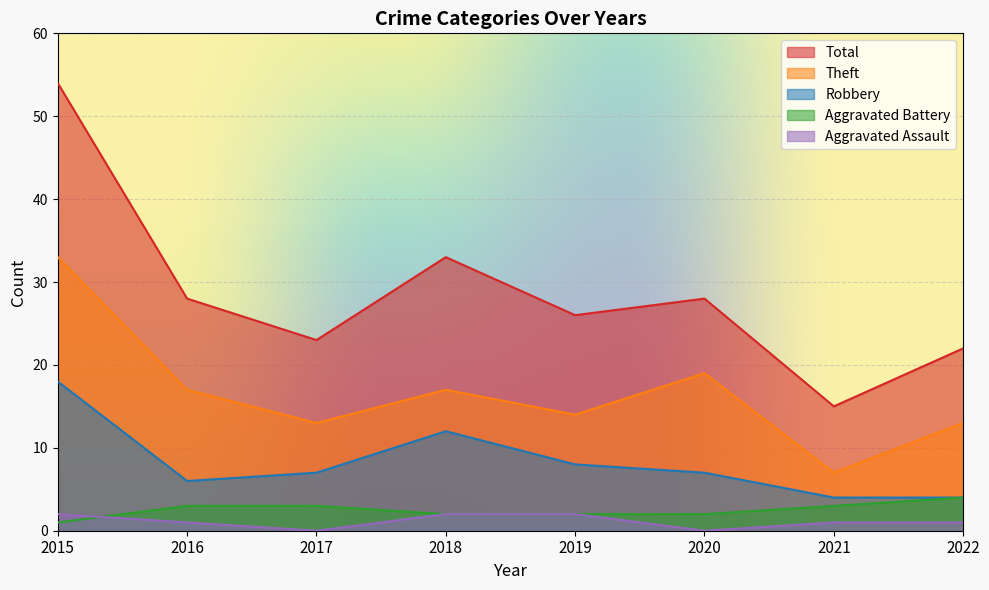

What is the value of the Aggravated Assault point at the 5th from the left?

2